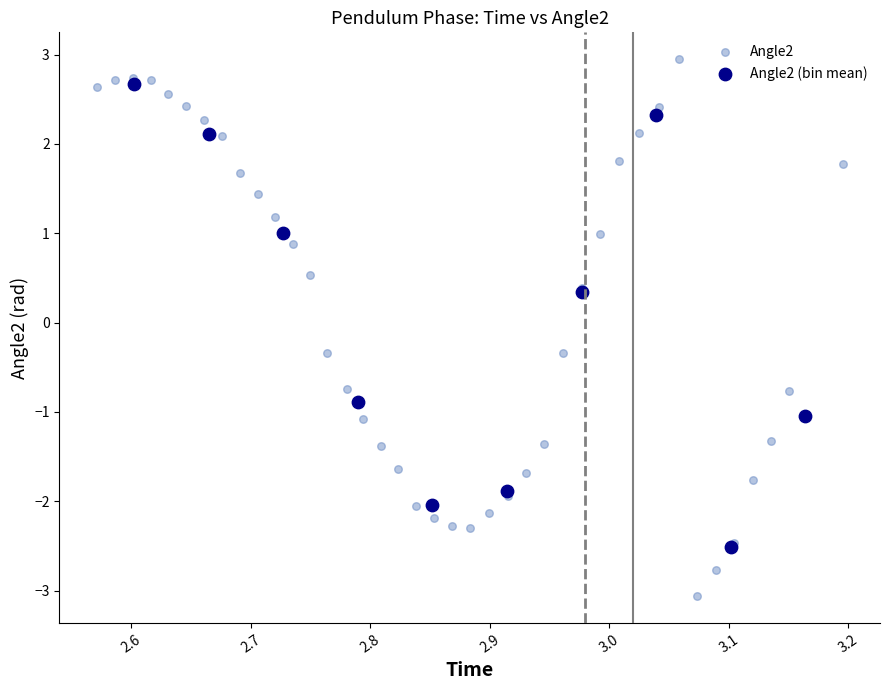

What are all the series names shown in the legend?

Angle2, Angle2 (bin mean)